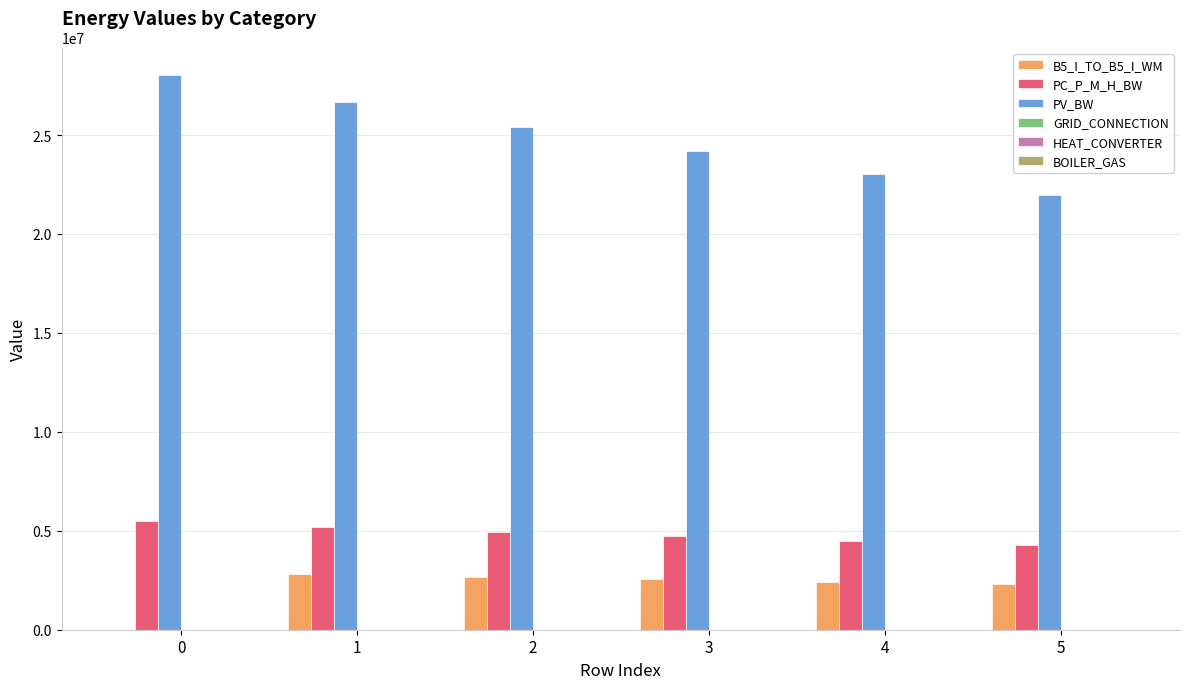

Which series has the widest spread of values?

PV_BW